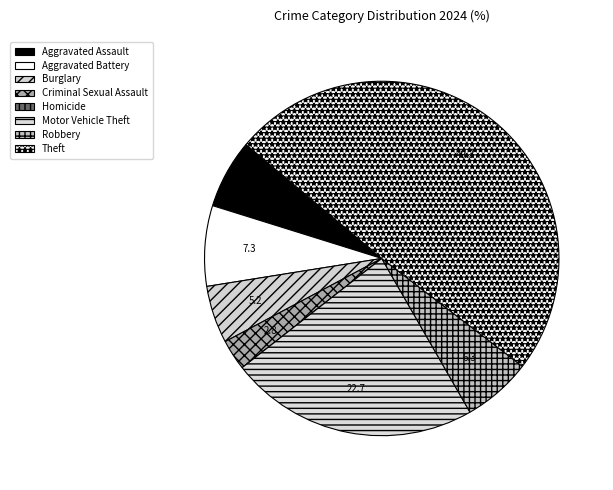

Combined, what portion of the pie is Criminal Sexual Assault and Aggravated Battery?

10.1%